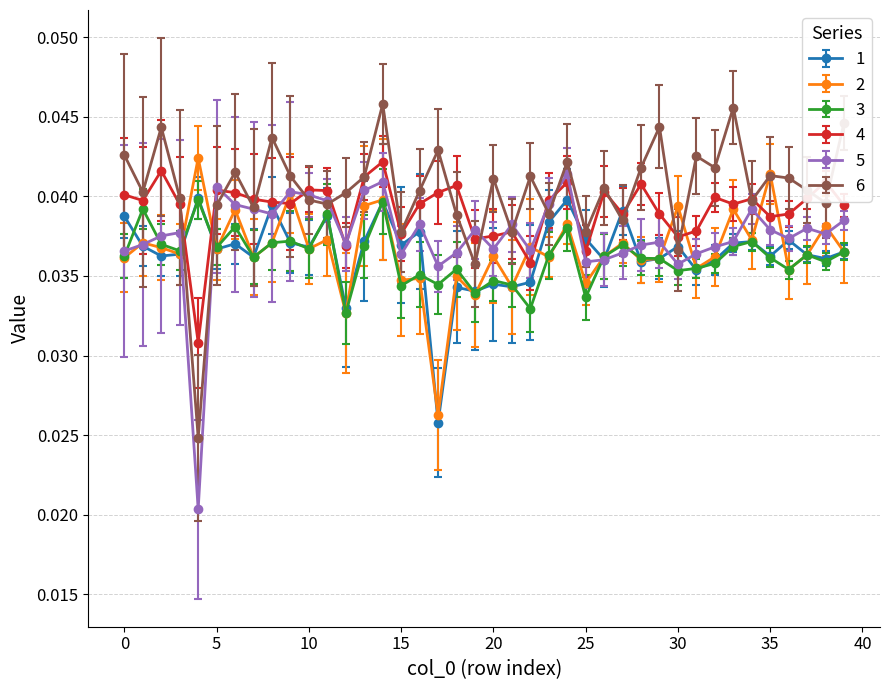

True or false: 4 has more than 0 points higher than both neighbors.

True